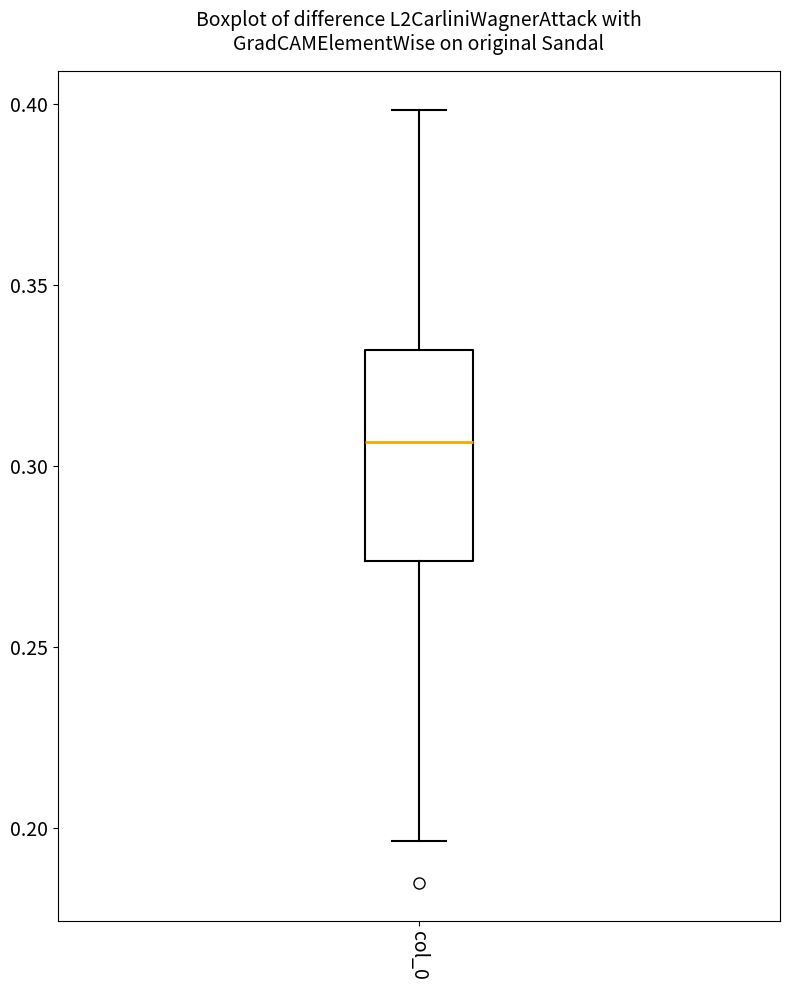

Transcribe this box plot: give where the median line is, the range the box spans, and where the two whiskers end, as read against the y-axis. The values are not printed on the chart, so give them approximately, as read against the axis.

median 0.305, box 0.275 to 0.330, whiskers 0.195 to 0.400